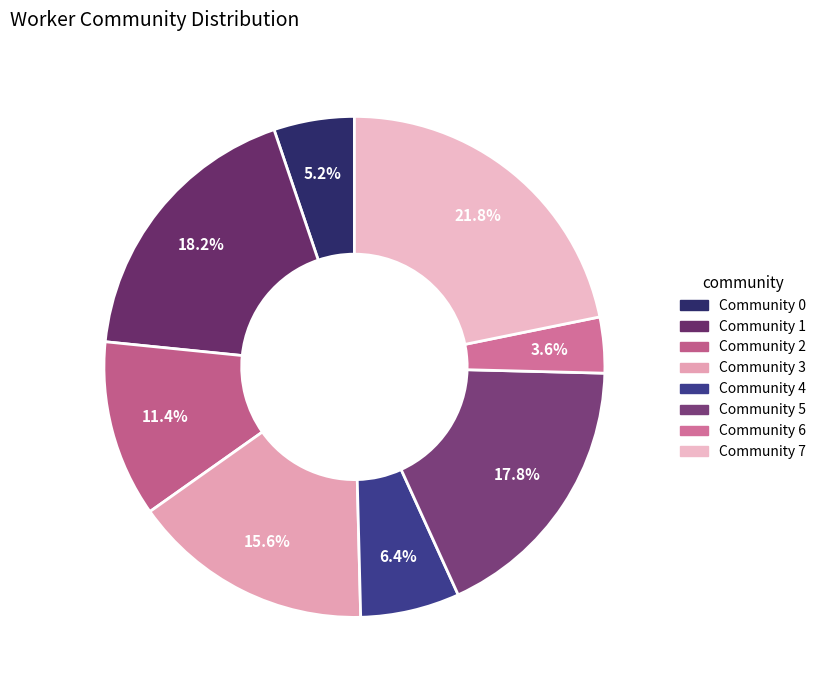

Which category has the biggest portion of the pie?

Community 7